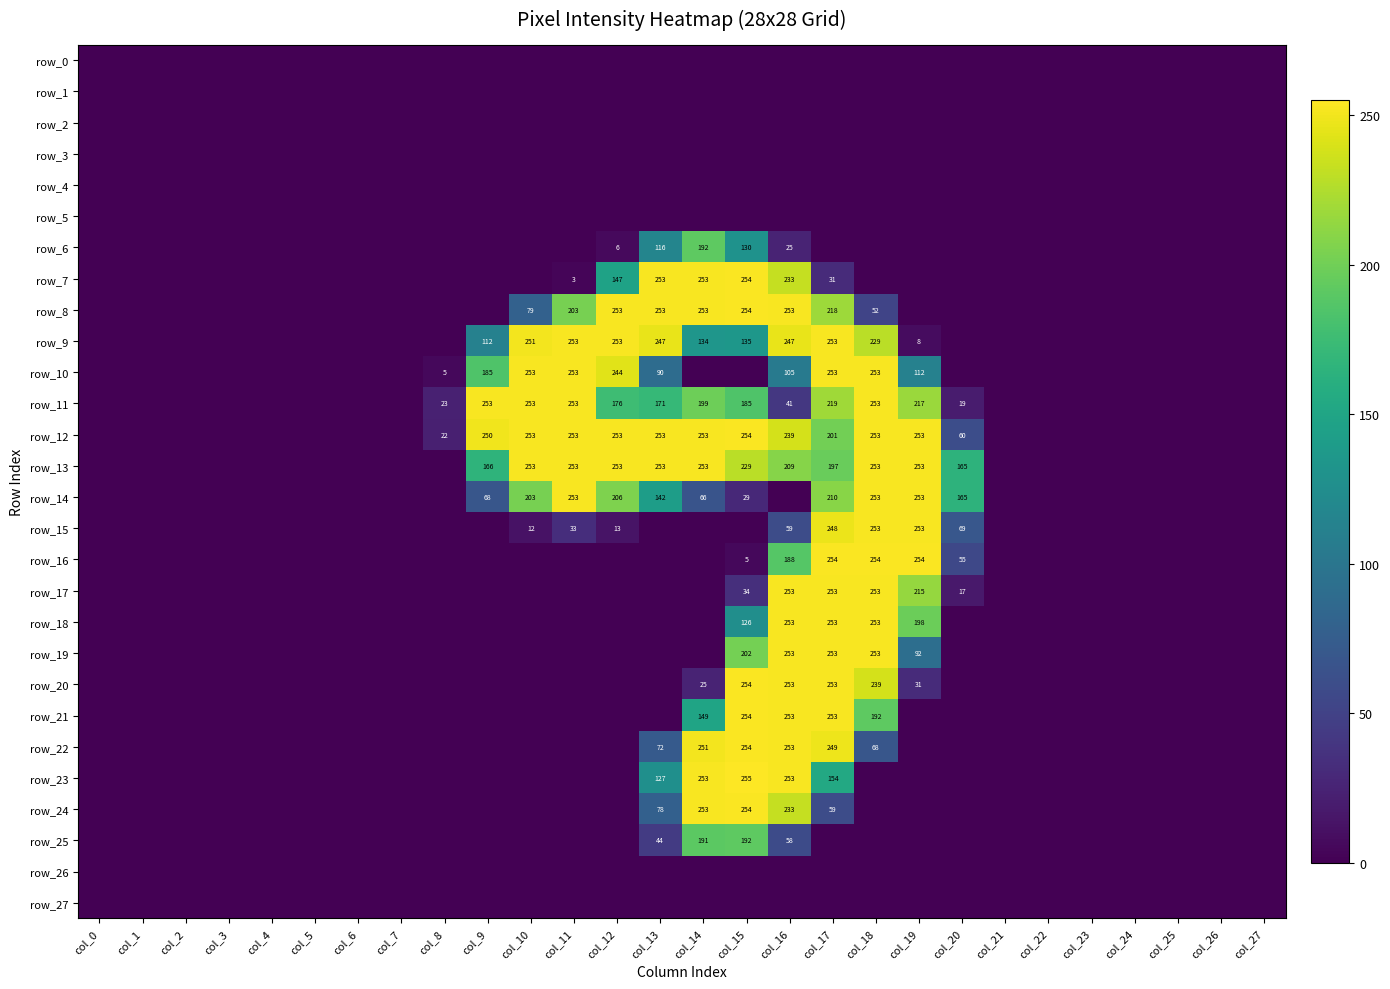

List the labels in order of row_11 value, smallest first.

col_0, col_1, col_2, col_3, col_4, col_5, col_6, col_7, col_21, col_22, col_23, col_24, col_25, col_26, col_27, col_20, col_8, col_16, col_13, col_12, col_15, col_14, col_19, col_17, col_9, col_10, col_11, col_18